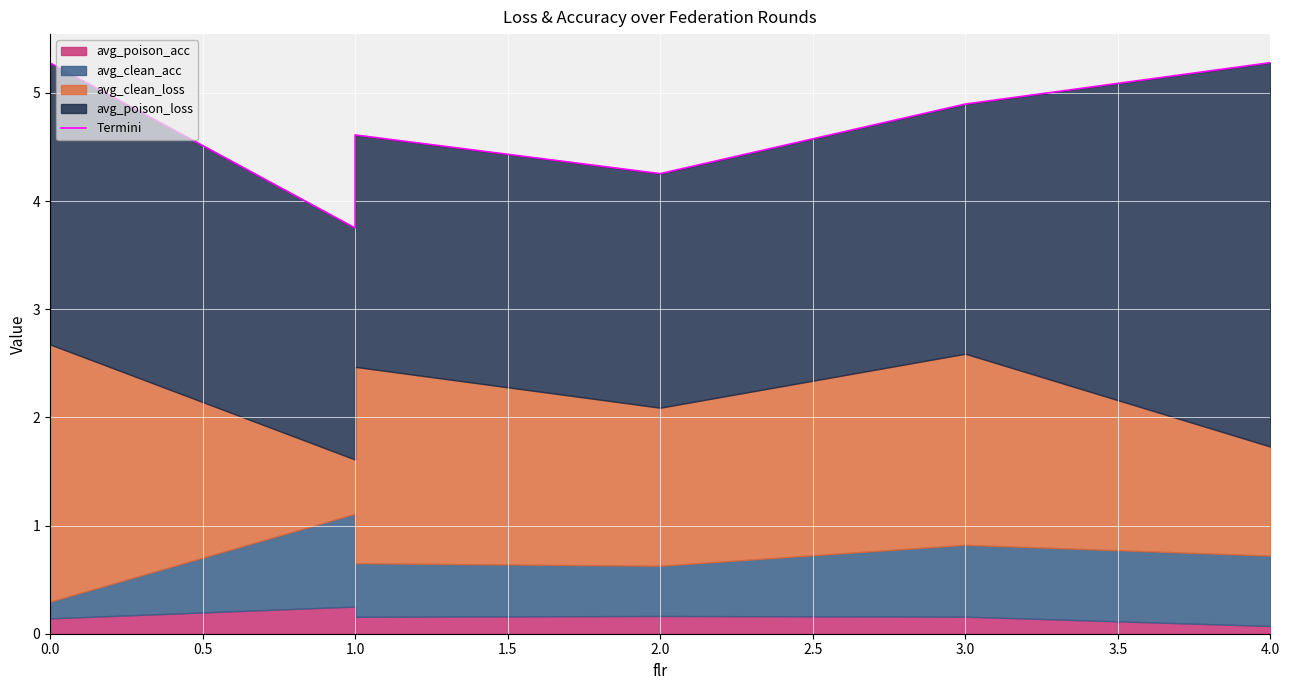

The chart shows a value of 5.3 at 0.0. True or false?

True